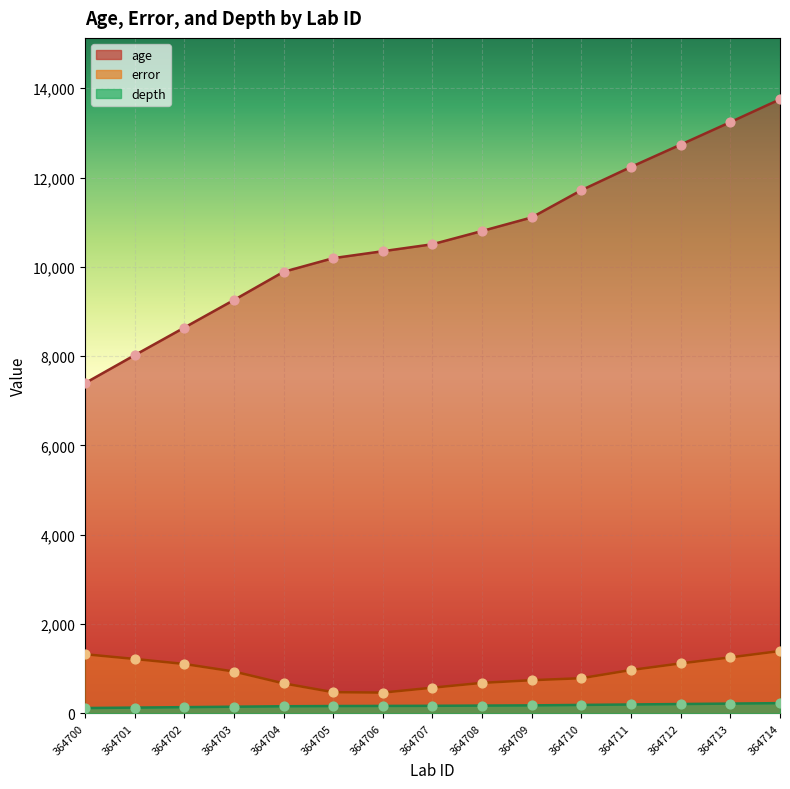

Which series reaches the minimum Y coordinate?

depth